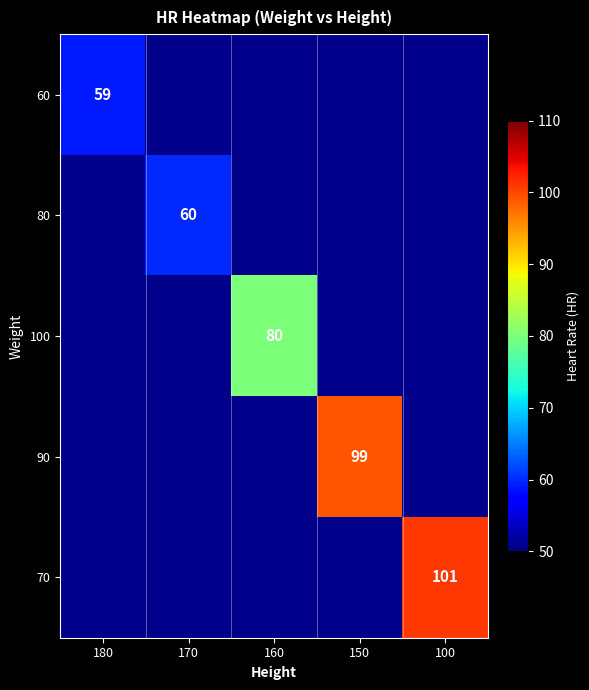

Is it true that 100 equals 138 at 160?

False